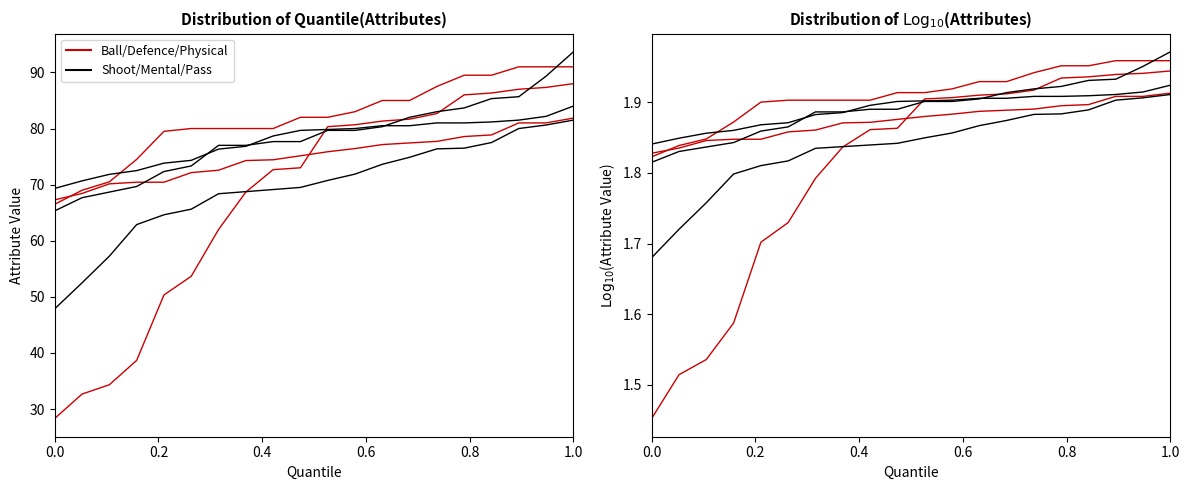

How many data points in Shooting are above 70?

10